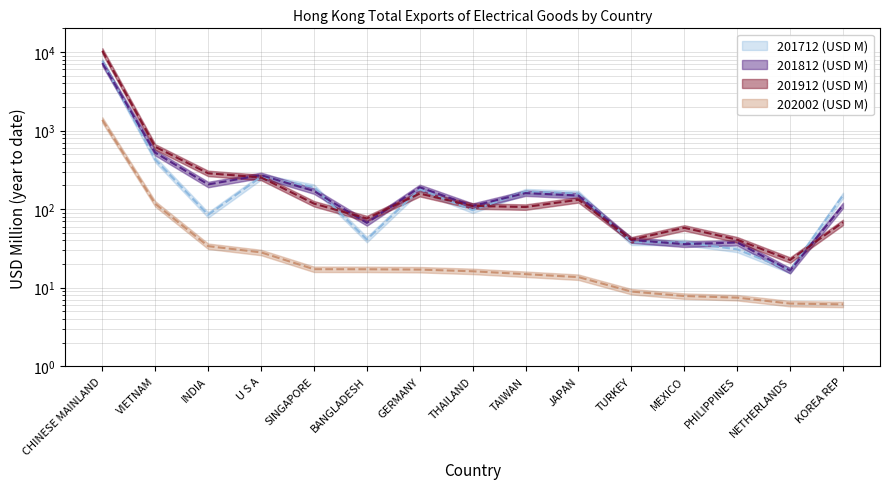

Which series ends up on top after the final intersection of 201812 (USD M) and 201912 (USD M)?

201812 (USD M)